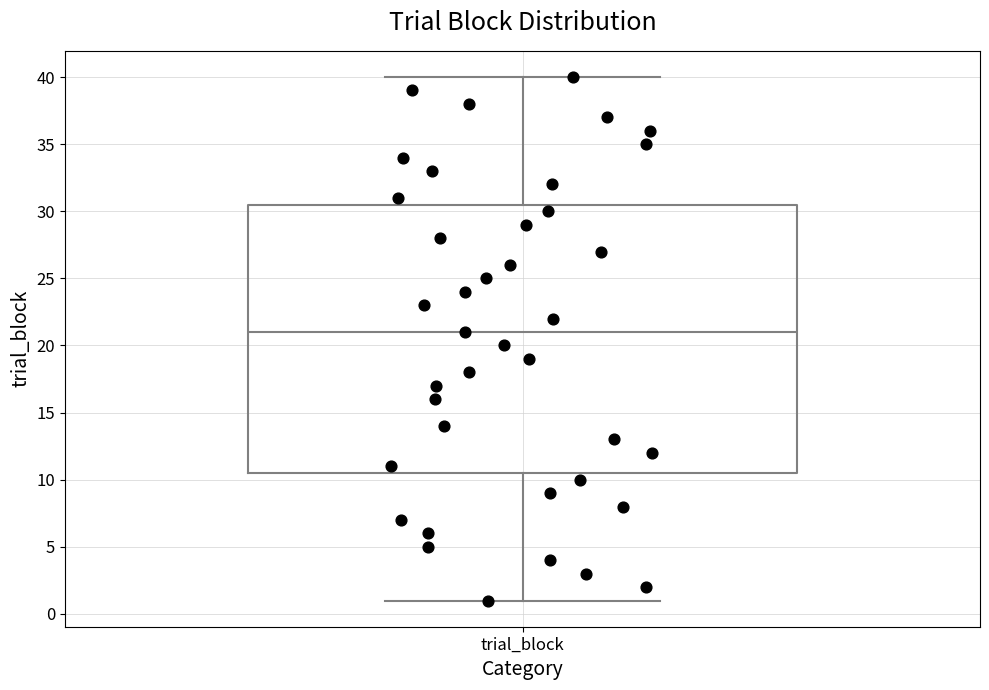

Transcribe this box plot: give where the median line is, the range the box spans, and where the two whiskers end, as read against the y-axis. The values are not printed on the chart, so give them approximately, as read against the axis.

median 21.0, box 10.5 to 30.5, whiskers 1.0 to 40.0